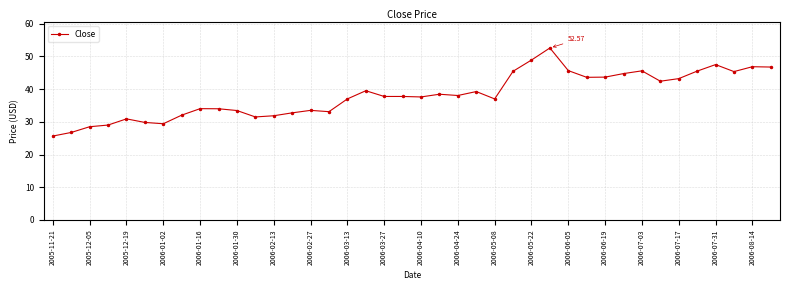

What is the average value?

38.2